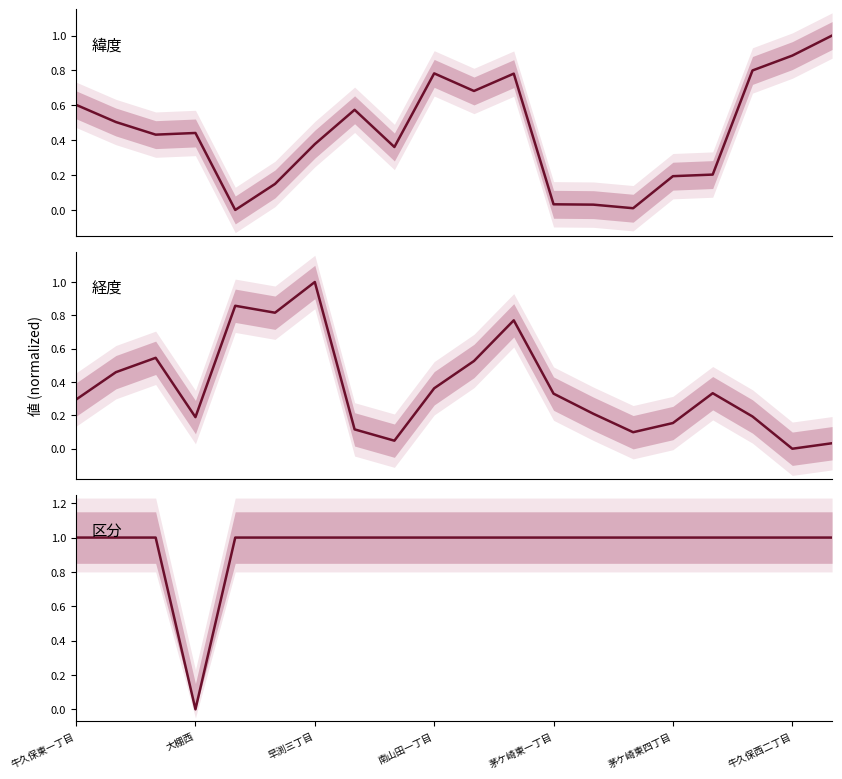

What is the value of the 区分 point at the 9th from the left?

1.0